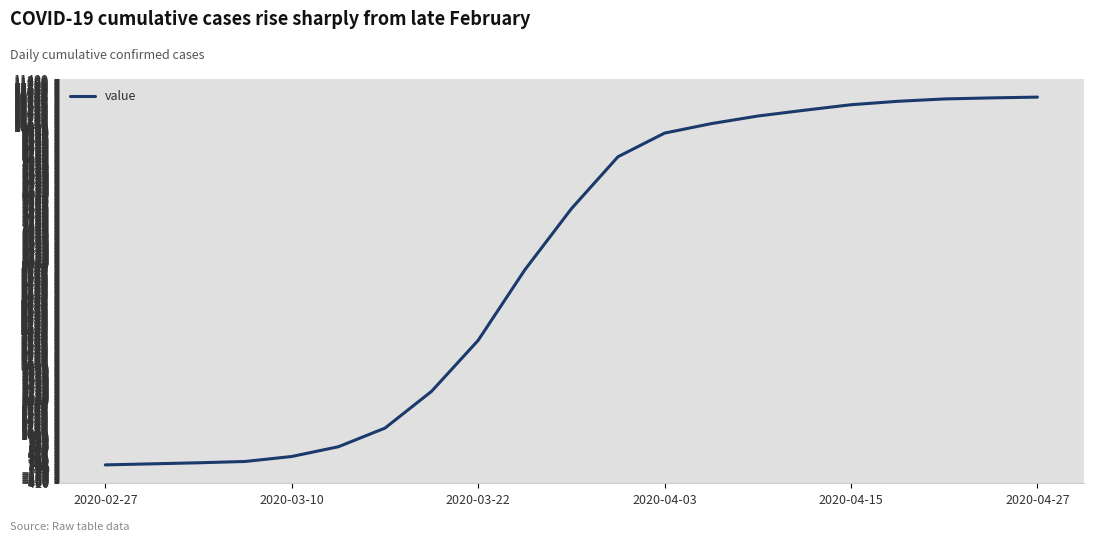

What is the maximum value shown in the chart?

10869.2